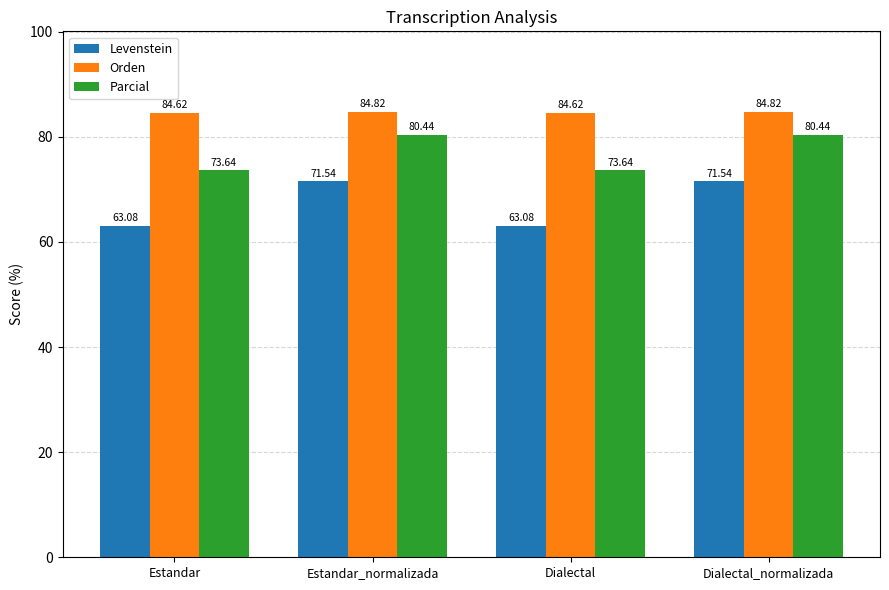

Which series has the largest total across all categories?

Orden